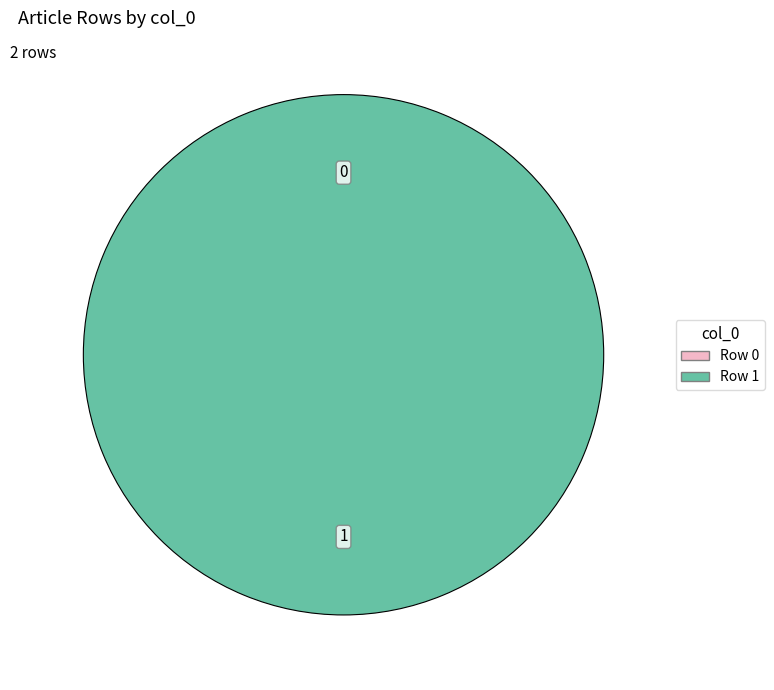

Which category has the biggest portion of the pie?

Row 1